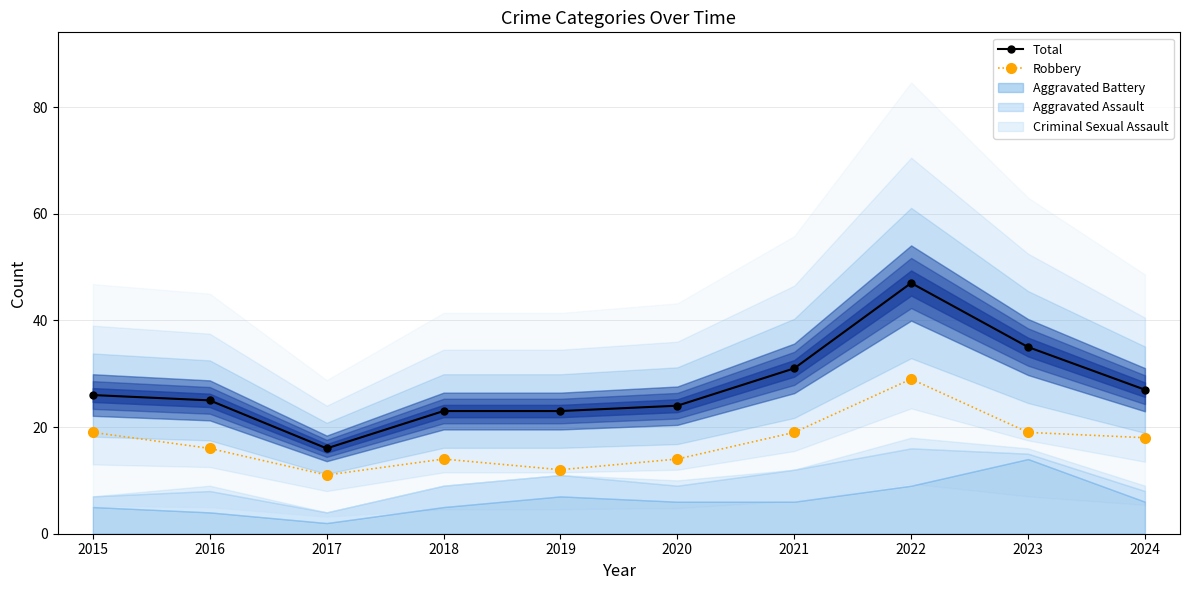

What is the total value across all series at 2017?

27